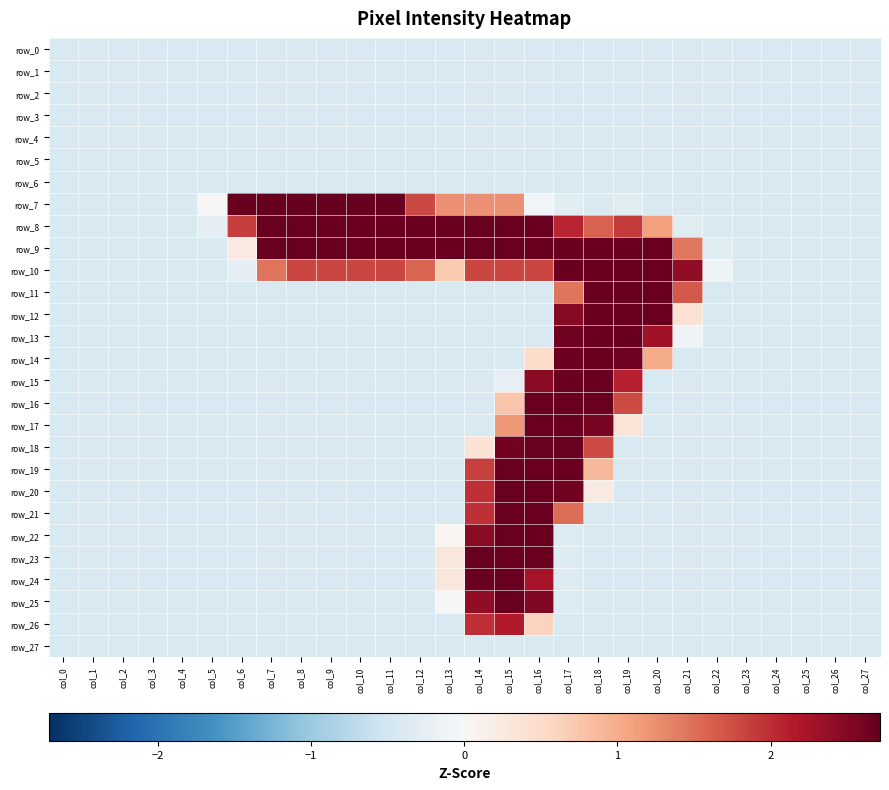

What is the difference between the row_17 values at col_21 and col_15?

1.6